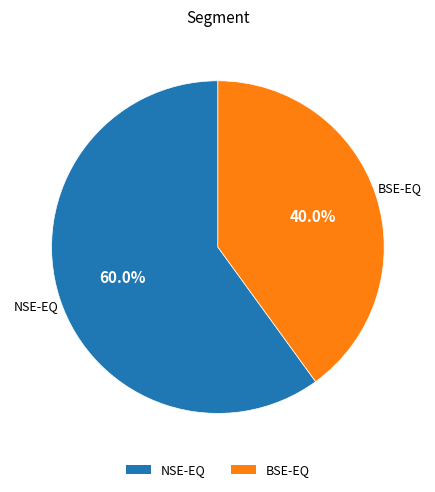

Between BSE-EQ and NSE-EQ, which is larger?

NSE-EQ